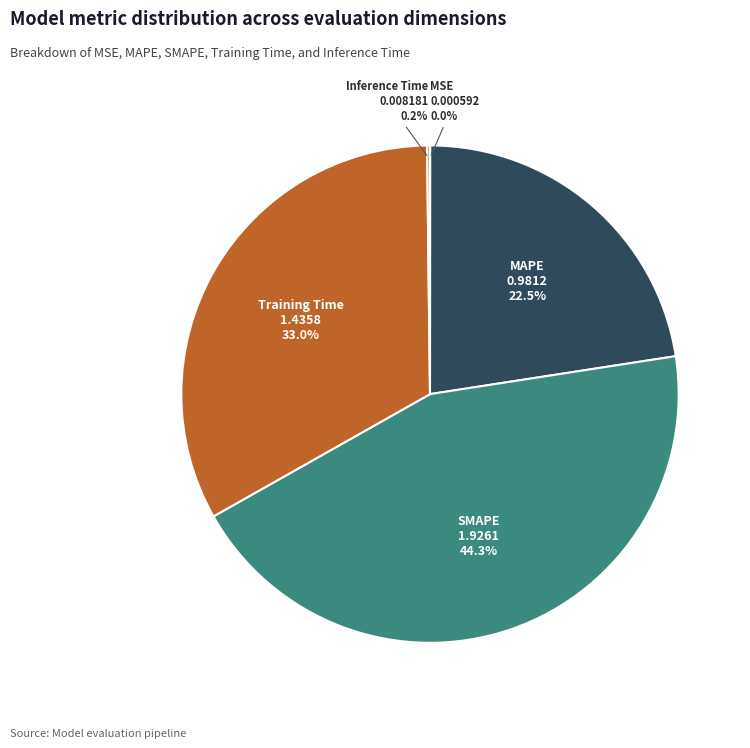

Is there any slice that represents more than half of the pie?

No